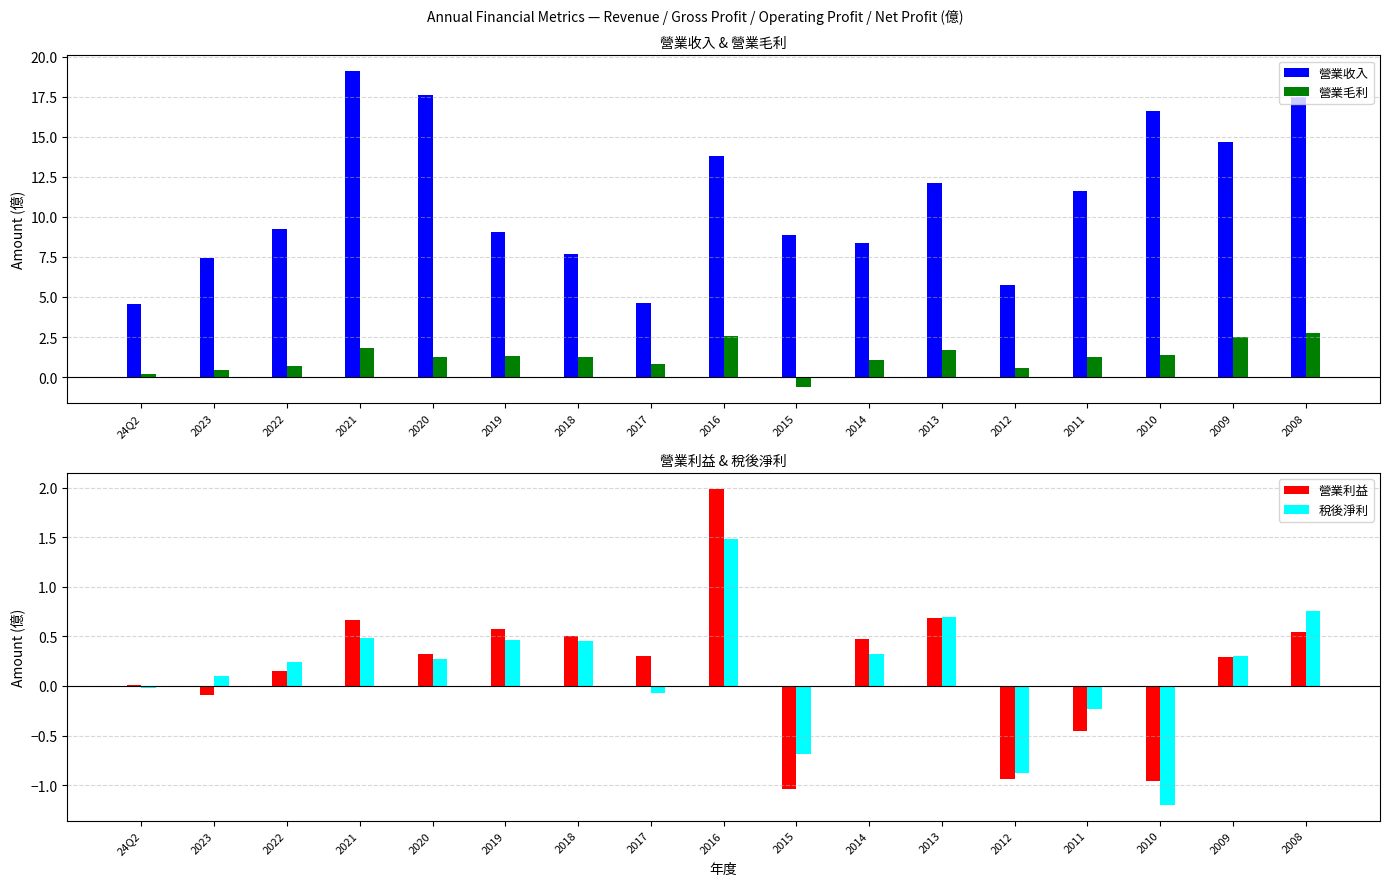

List the labels in order of 稅後淨利 value, largest first.

2016, 2008, 2013, 2021, 2019, 2018, 2014, 2009, 2020, 2022, 2023, 24Q2, 2017, 2011, 2015, 2012, 2010